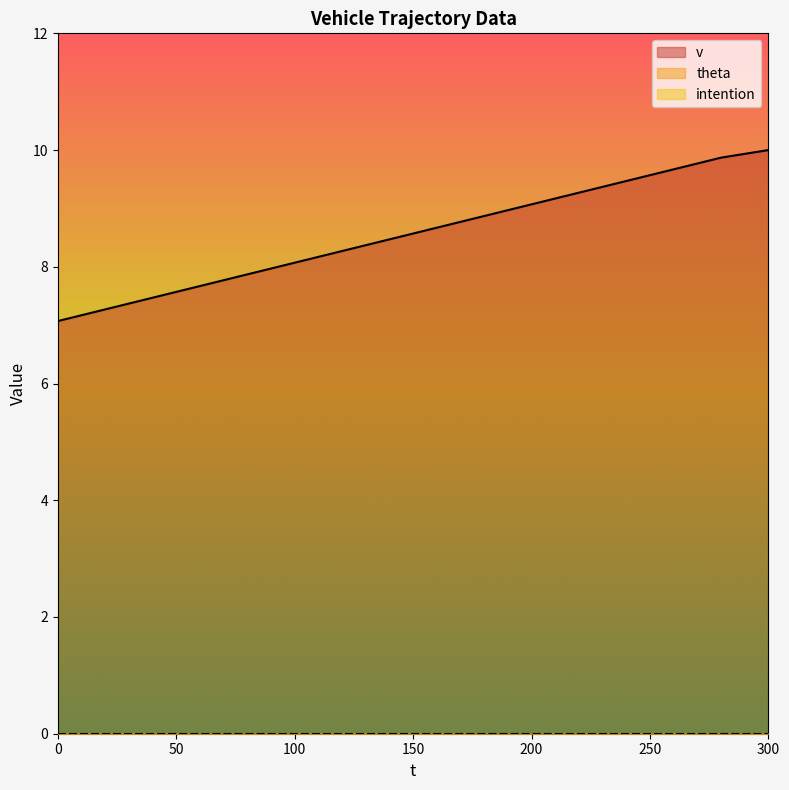

Does the chart display data point markers on the line(s)?

No